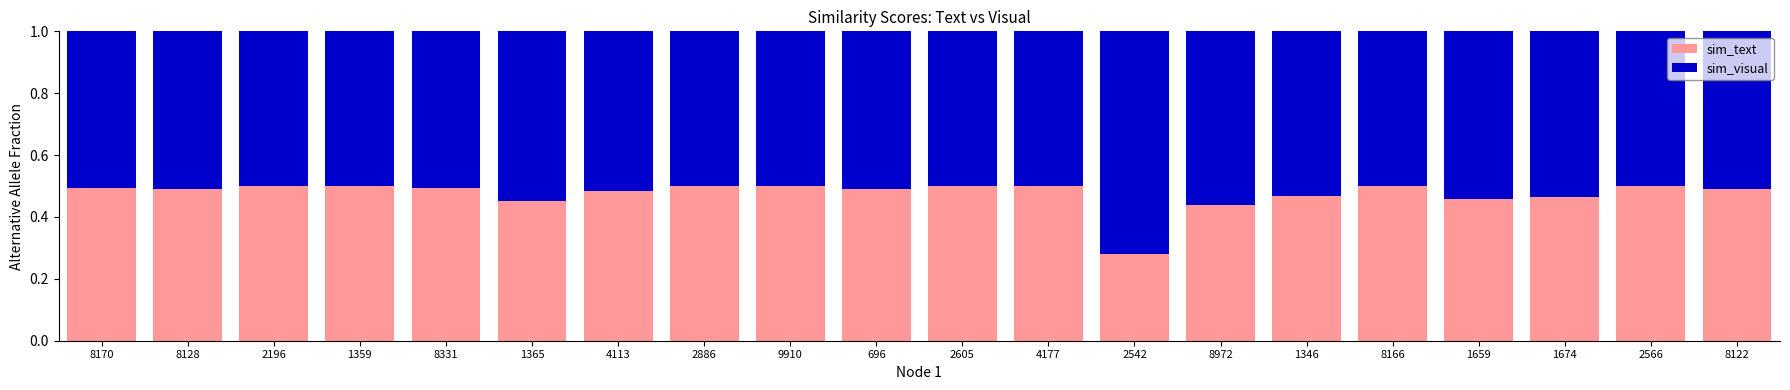

The sim_text series shows 0.8 at 1365. True or false?

False